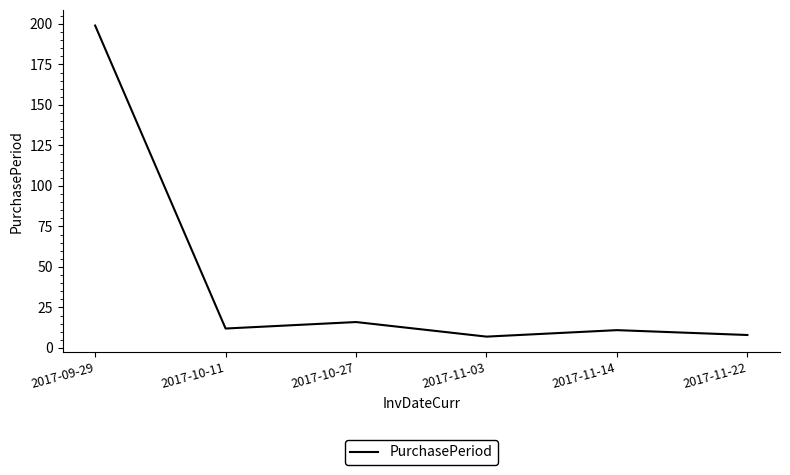

At which label does the data first exceed 12?

2017-09-29